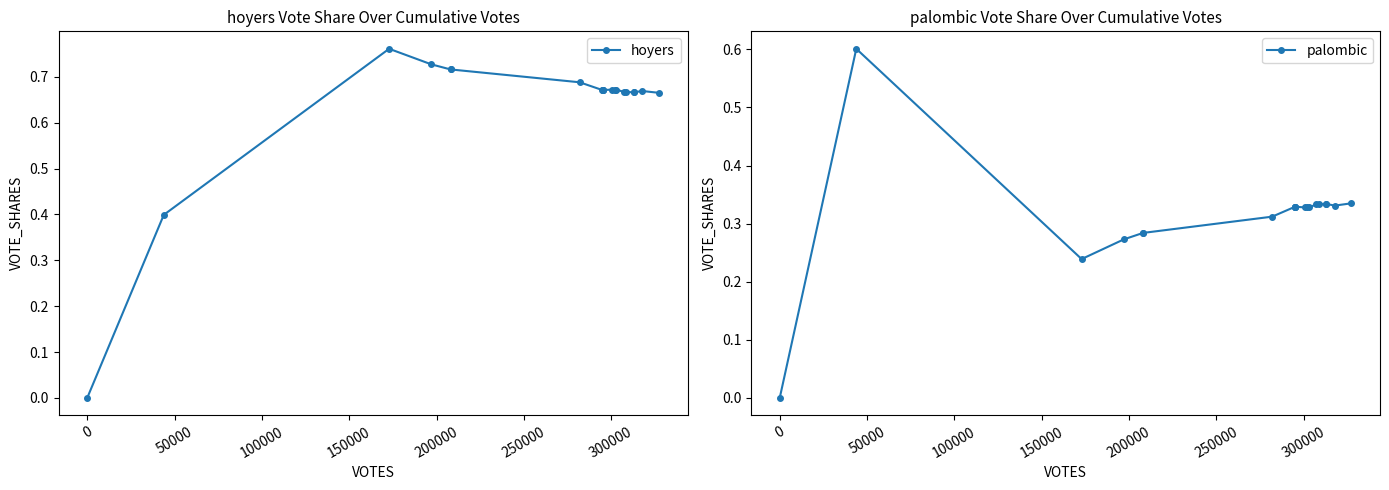

How many values in hoyers are above zero?

19